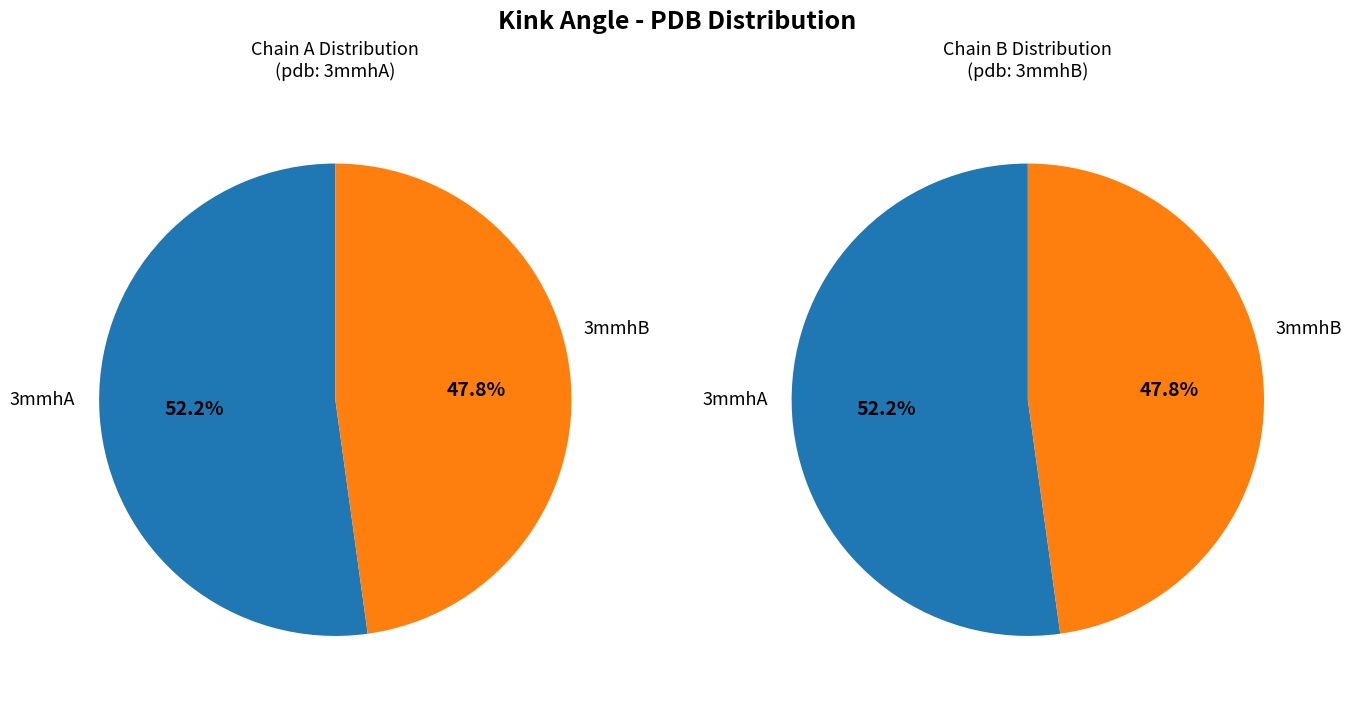

What is the total percentage of 3mmhB and 3mmhA?

100.0%